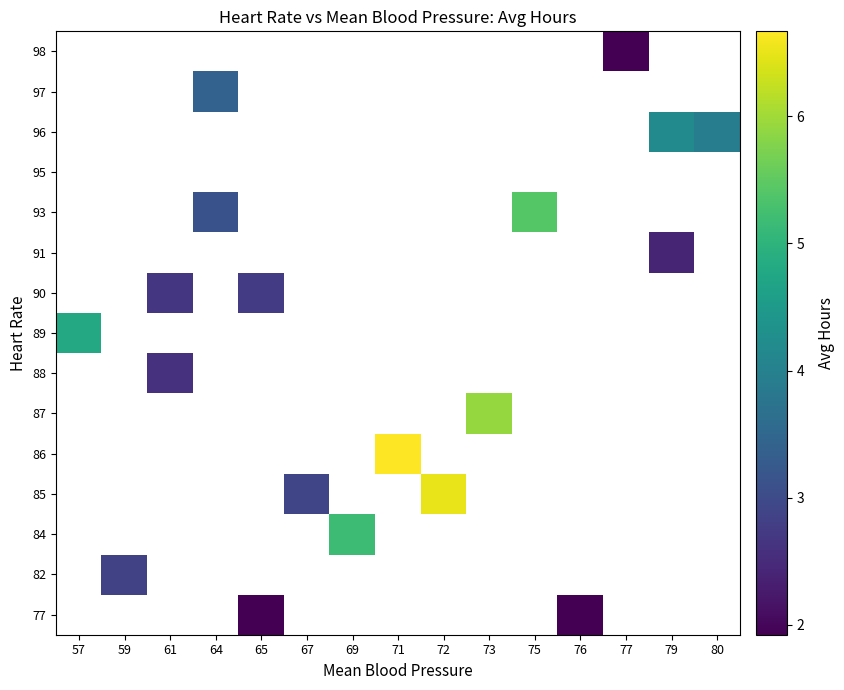

Which has a higher value, 59 or 65?

65